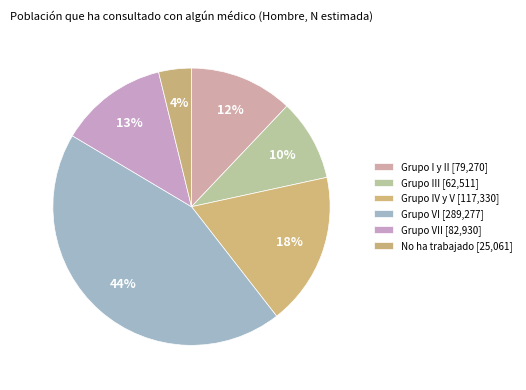

What is the largest slice in the pie chart?

Grupo VI